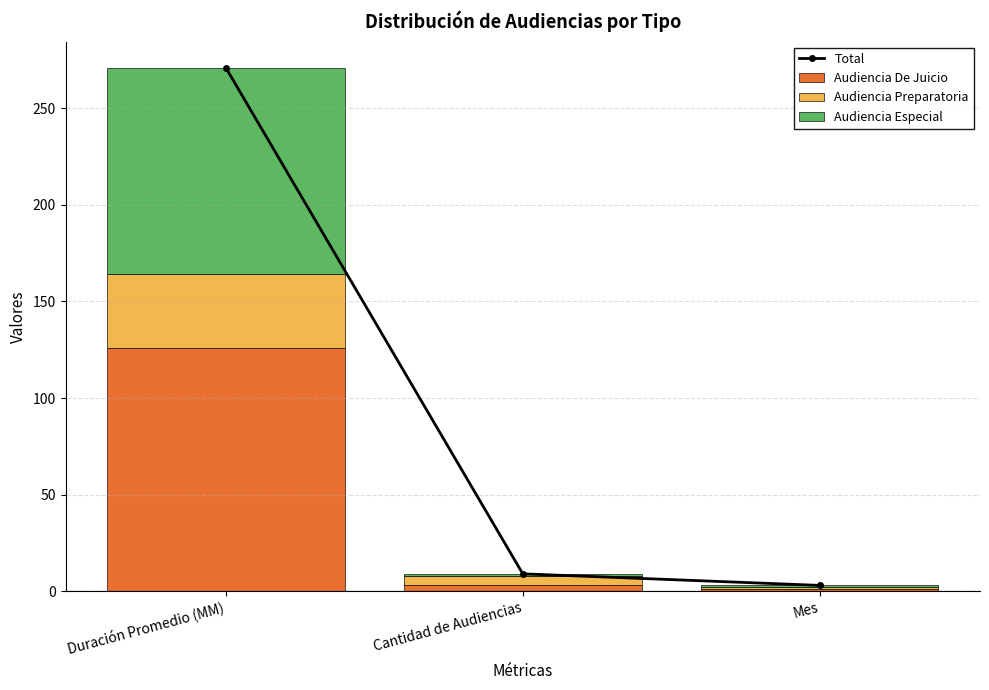

What is the label of the 2nd bar from the left?

Cantidad de Audiencias